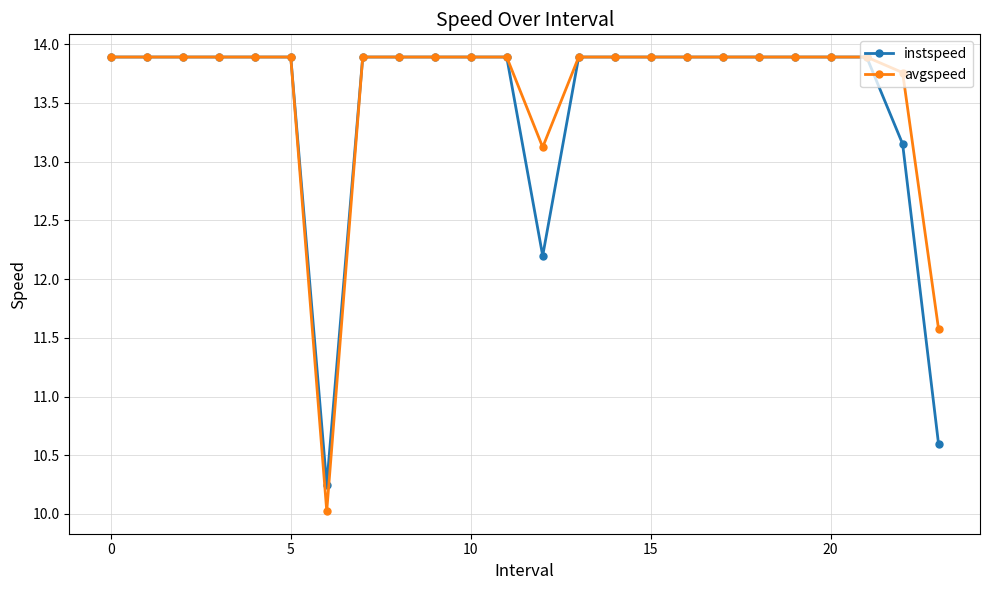

Which series has the widest spread of values?

avgspeed